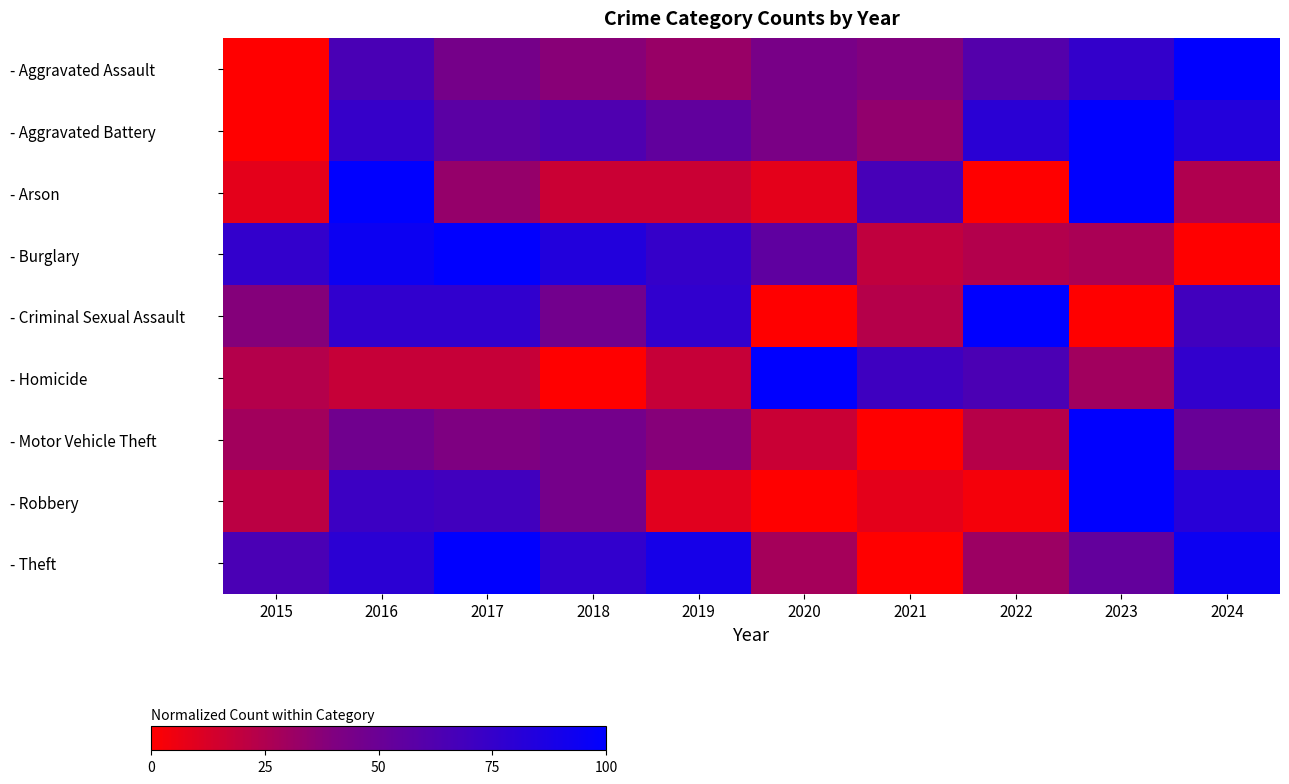

Reading left to right, transcribe all the data shown in this chart.

- Aggravated Assault: 2015=0.0	2016=65.4	2017=44.9	2018=37.2	2019=32.1	2020=43.6	2021=39.7	2022=60.3	2023=75.6	2024=100.0
- Aggravated Battery: 2015=0.0	2016=74.3	2017=57.1	2018=62.9	2019=54.3	2020=42.9	2021=34.3	2022=80.0	2023=100.0	2024=82.9
- Arson: 2015=8.3	2016=100.0	2017=33.3	2018=16.7	2019=16.7	2020=8.3	2021=66.7	2022=0.0	2023=100.0	2024=25.0
- Burglary: 2015=75.9	2016=94.0	2017=100.0	2018=83.6	2019=75.0	2020=55.2	2021=19.8	2022=24.1	2023=26.7	2024=0.0
- Criminal Sexual Assault: 2015=38.5	2016=76.9	2017=76.9	2018=46.2	2019=76.9	2020=0.0	2021=23.1	2022=100.0	2023=0.0	2024=69.2
- Homicide: 2015=23.5	2016=17.6	2017=17.6	2018=0.0	2019=17.6	2020=100.0	2021=70.6	2022=64.7	2023=29.4	2024=76.5
- Motor Vehicle Theft: 2015=29.2	2016=47.2	2017=41.0	2018=45.5	2019=38.2	2020=16.9	2021=0.0	2022=23.0	2023=100.0	2024=51.1
- Robbery: 2015=21.4	2016=71.8	2017=69.2	2018=45.3	2019=9.4	2020=0.0	2021=8.5	2022=3.4	2023=100.0	2024=81.2
- Theft: 2015=65.1	2016=79.5	2017=100.0	2018=76.3	2019=89.1	2020=28.2	2021=0.0	2022=31.1	2023=53.2	2024=93.9